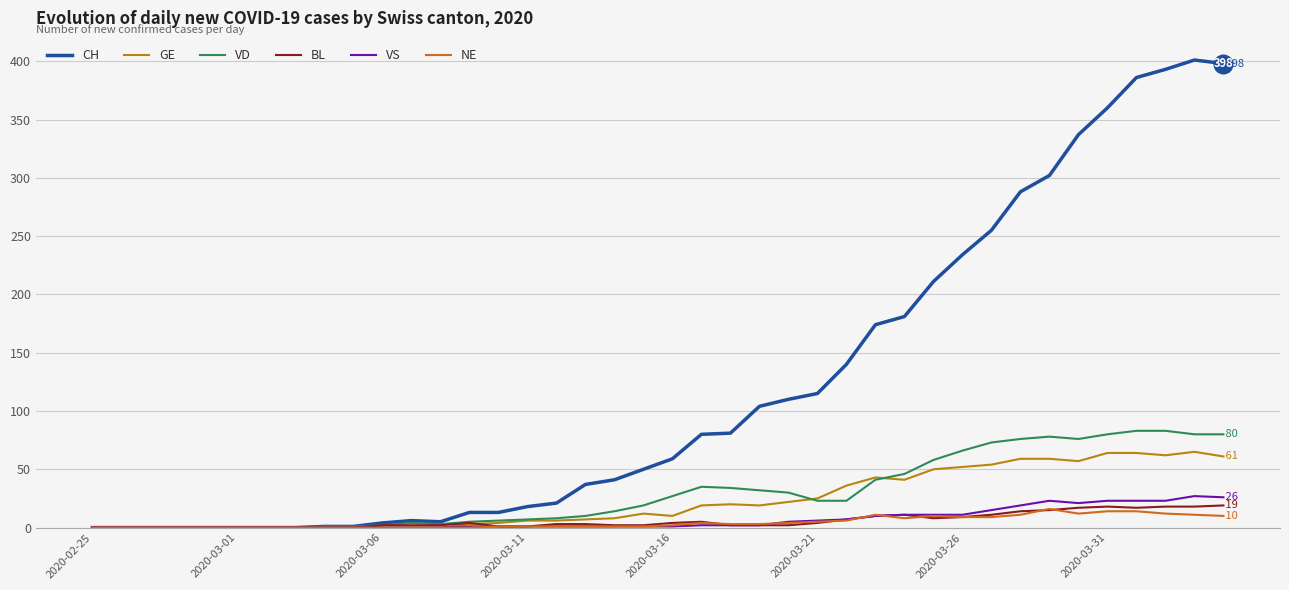

Which series has the largest total across all categories?

CH